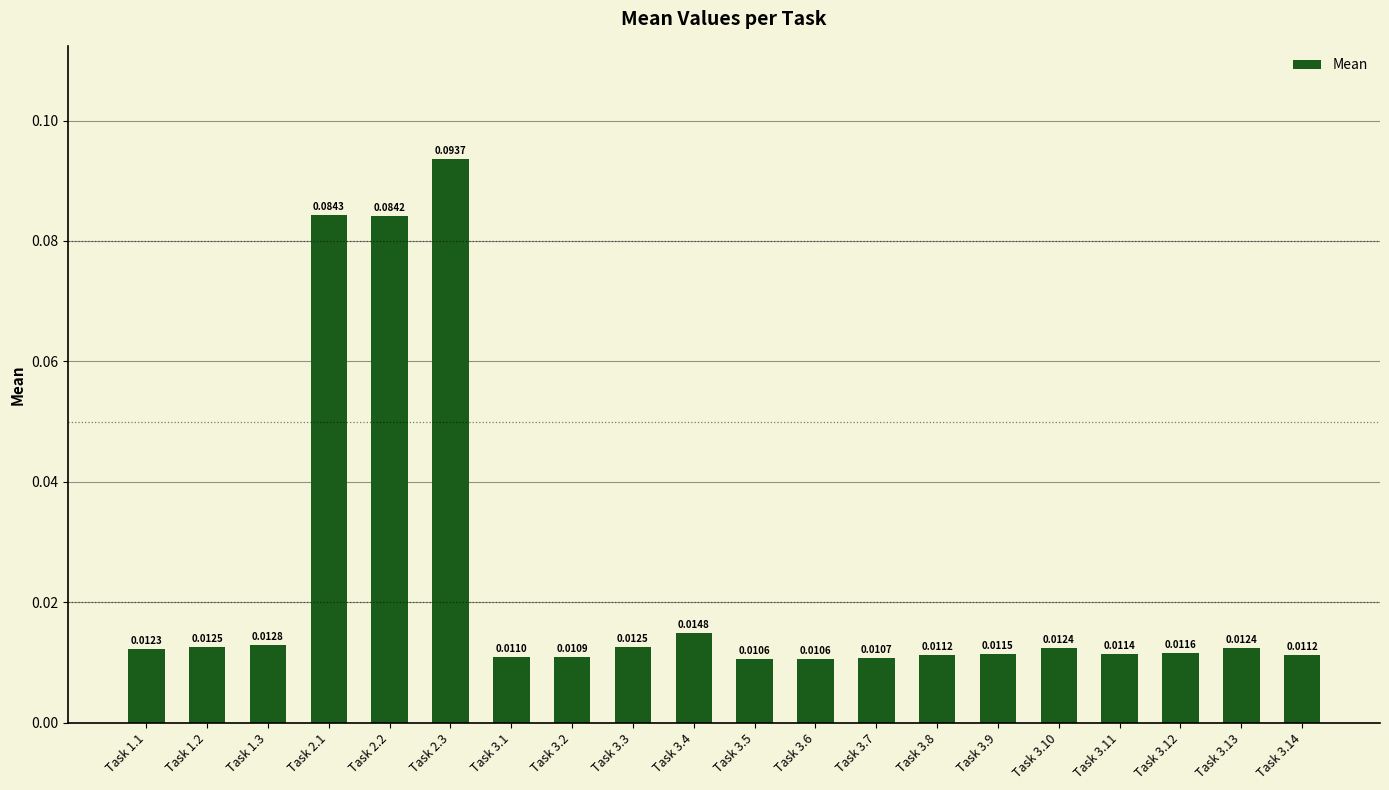

What is the sum of all values?

0.5